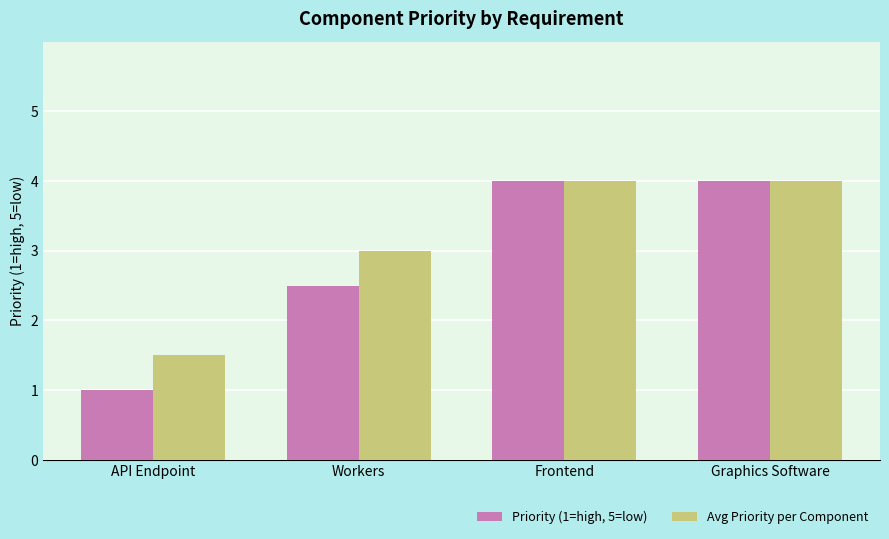

The value of Priority (1=high, 5=low) at Workers is 1.7. True or false?

False